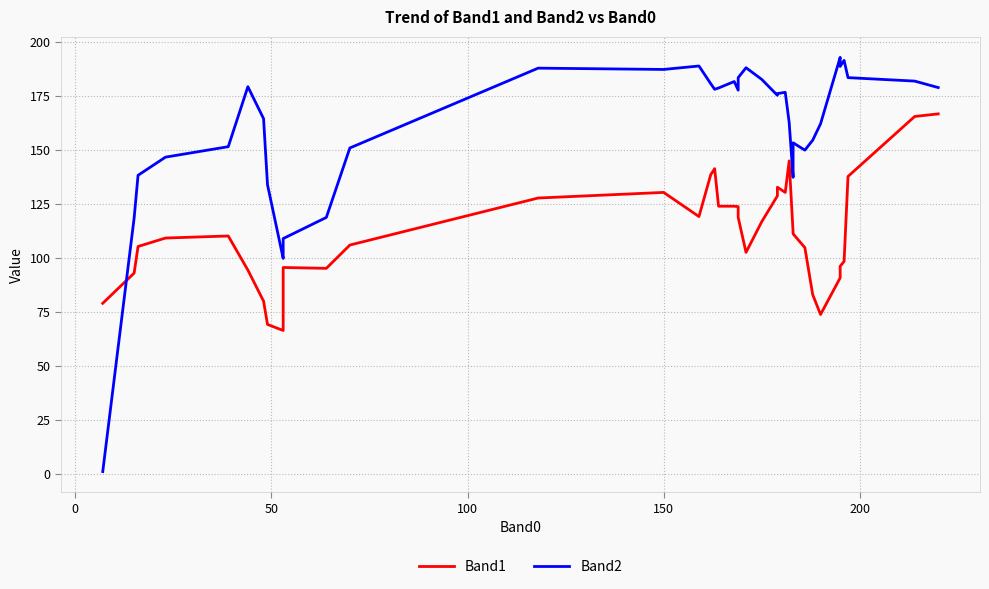

What is the lowest value of the Band2 series?

1.0